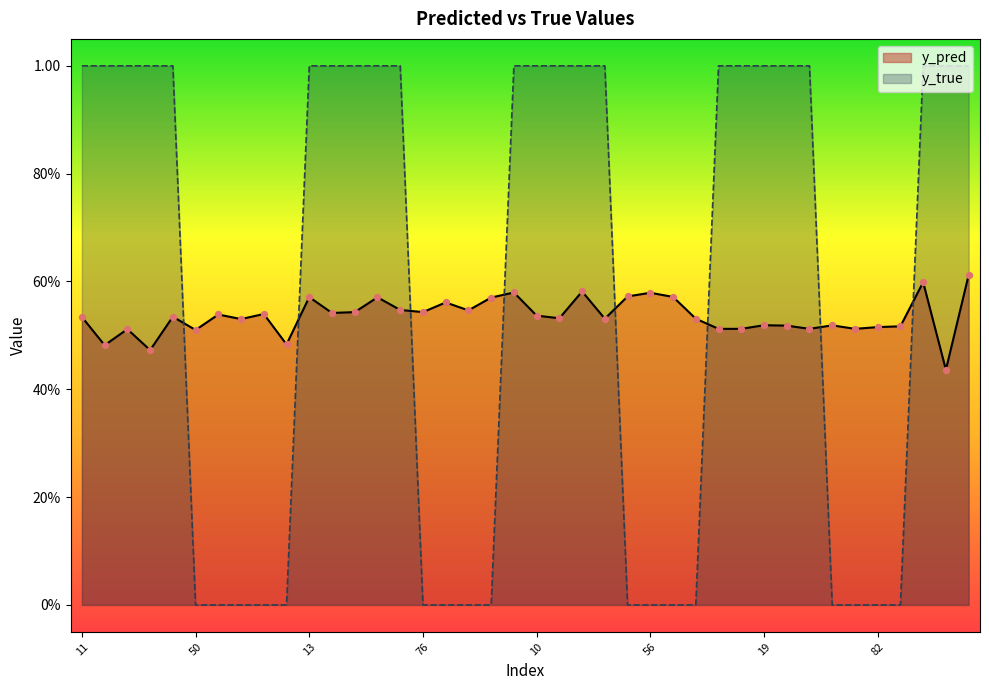

Is the value of y_true at 31 greater than the value of y_pred at 50?

Yes